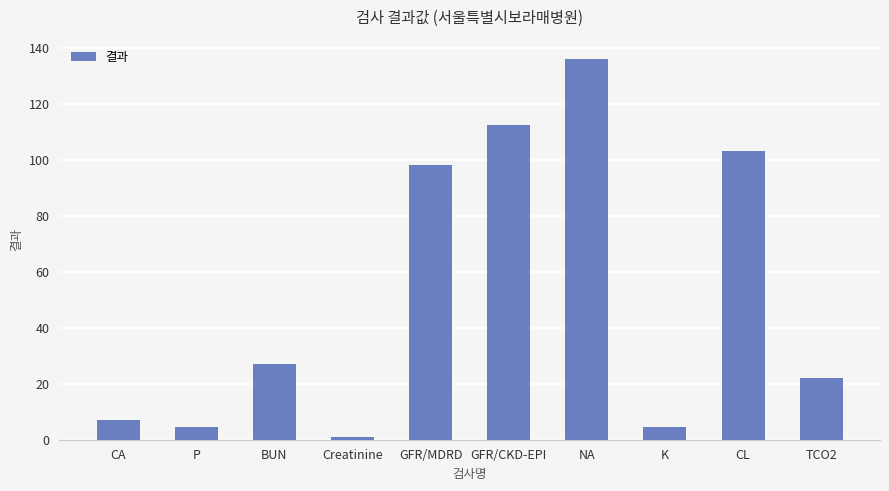

What is the change in value from P to GFR/CKD-EPI?

+108.0